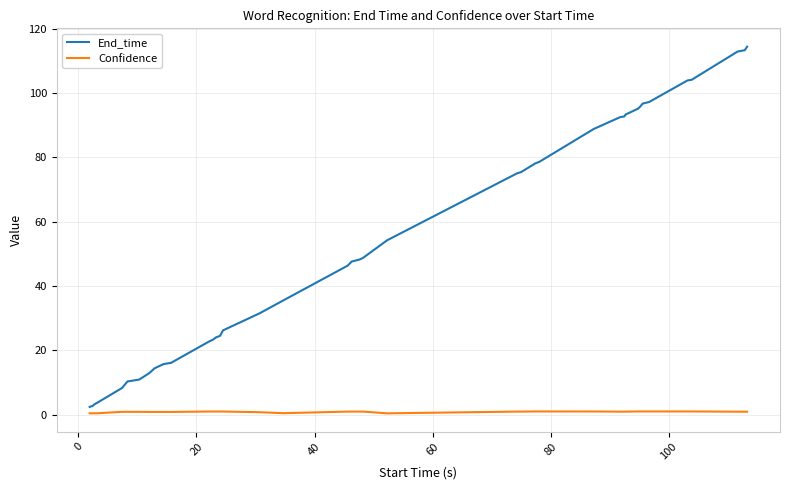

Rank the series by their maximum value, from highest to lowest.

End_time, Confidence